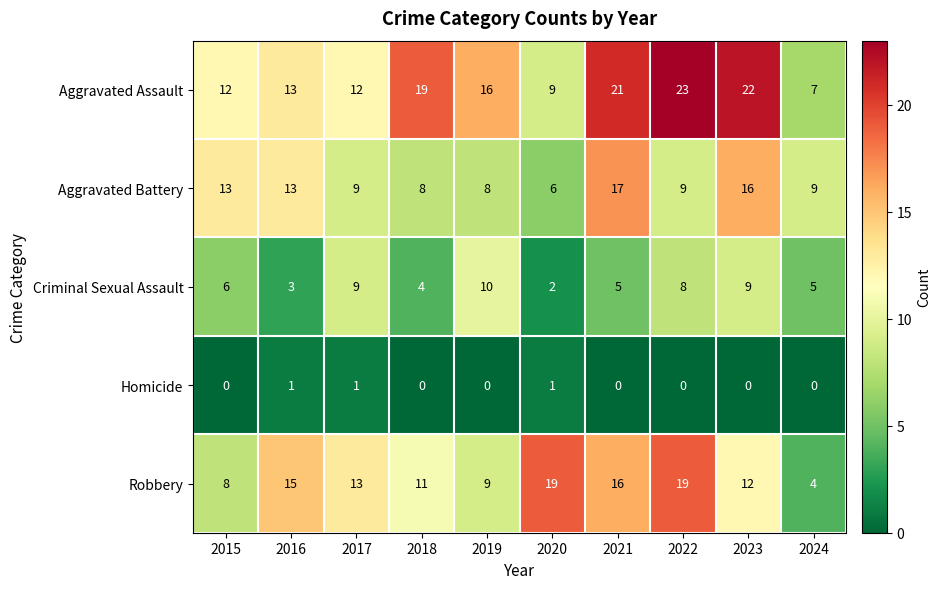

Which label corresponds to the largest value in the chart?

2022